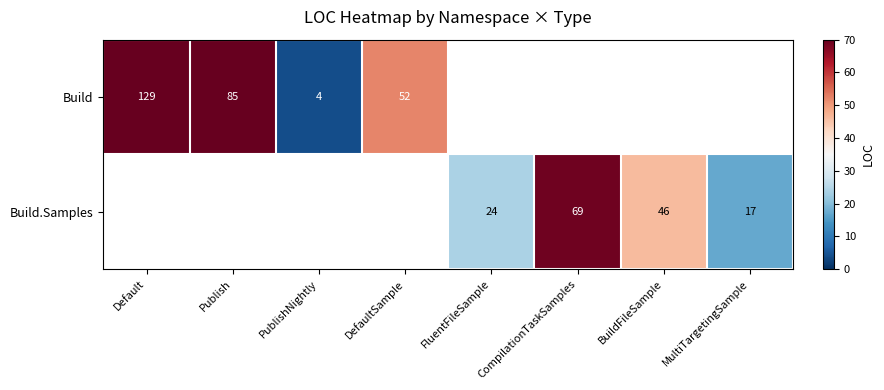

What is the sum of the Build.Samples values at FluentFileSample and CompilationTaskSamples?

93